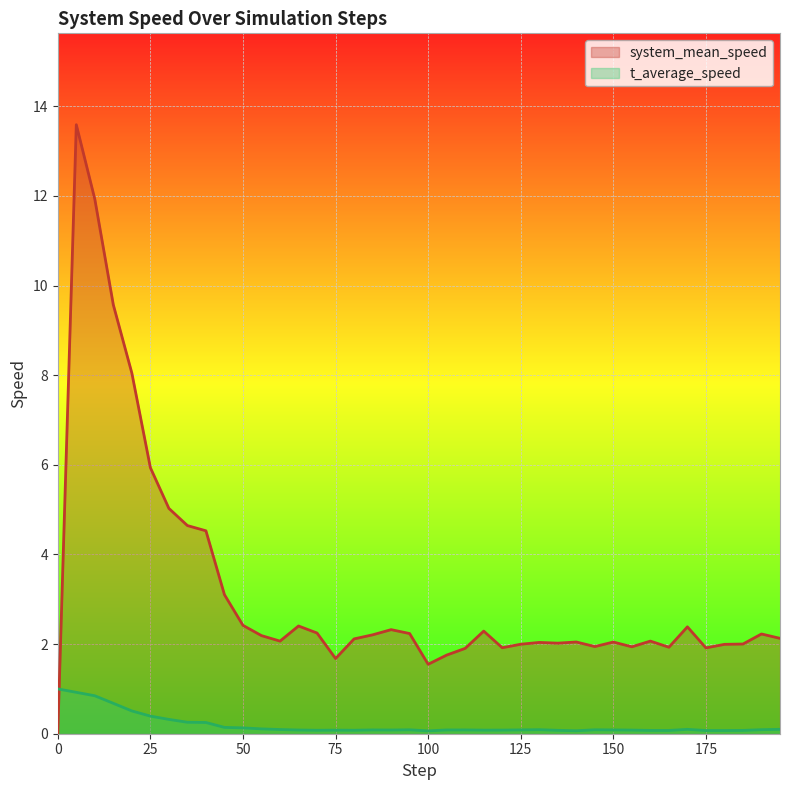

Is the value of system_mean_speed at 50 greater than the value of t_average_speed at 60?

Yes